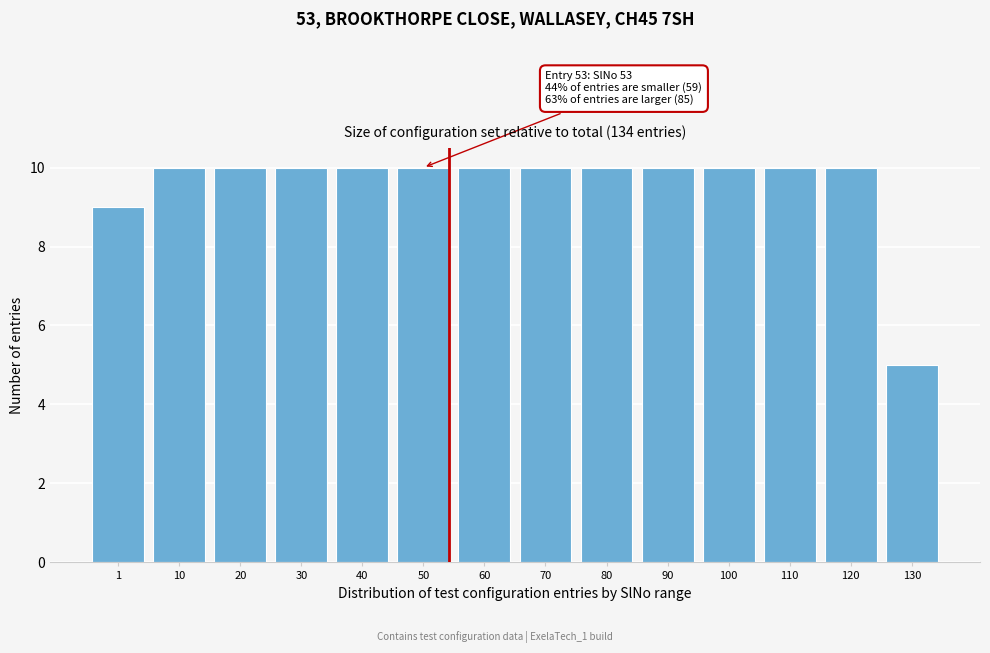

Reading left to right, what are all the values shown in this chart?

9	10	10	10	10	10	10	10	10	10	10	10	10	5